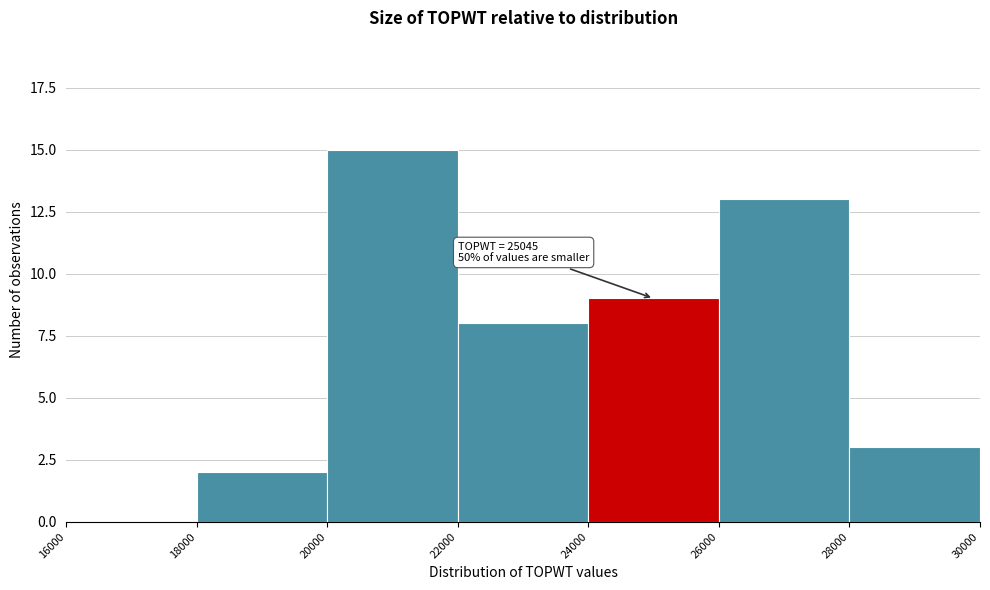

Over which range of the x-axis is the bar tallest?

20000 to 22000